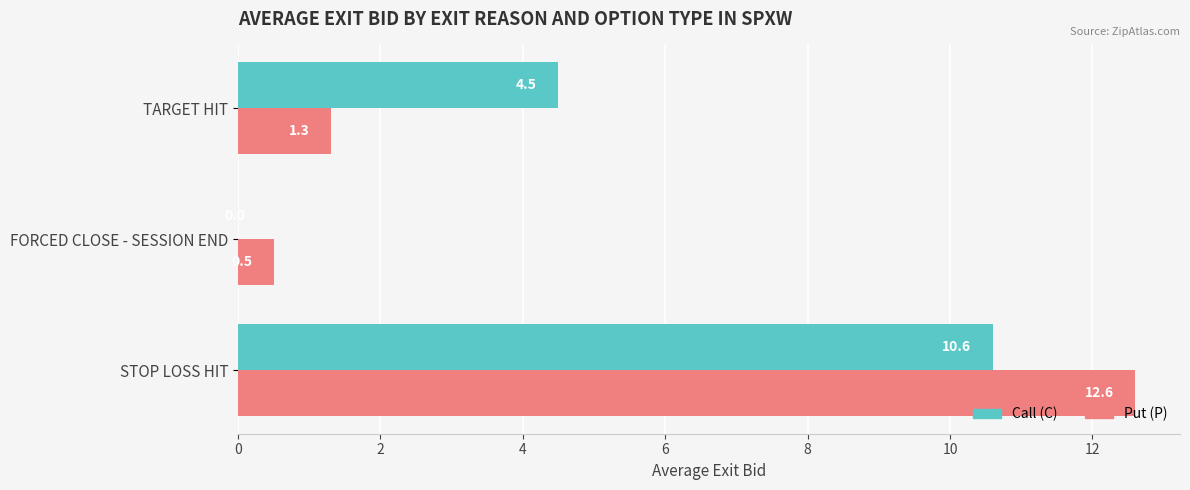

What is the average value of the Call (C) series?

5.0